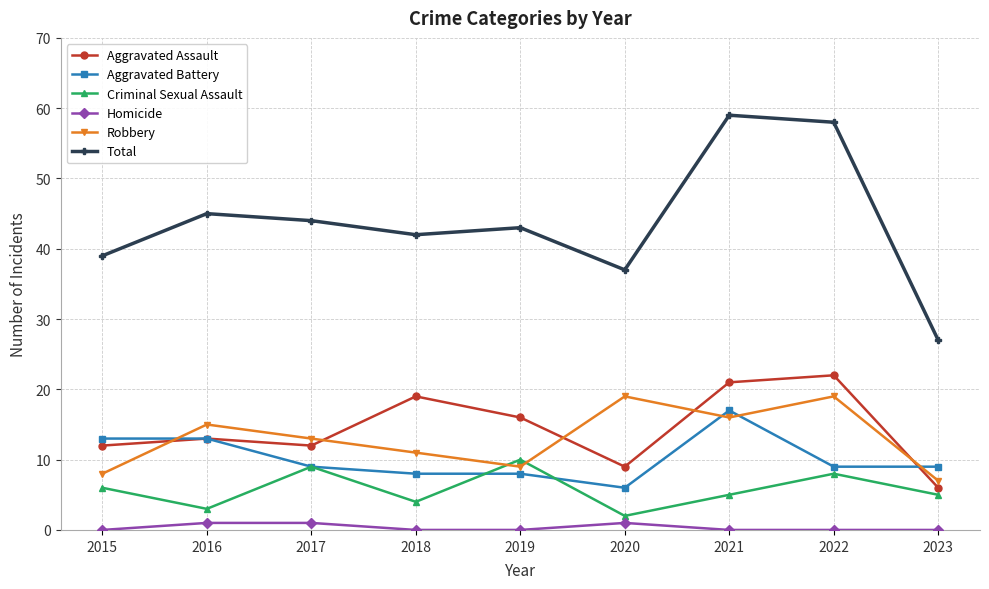

What is the maximum value for Total?

59